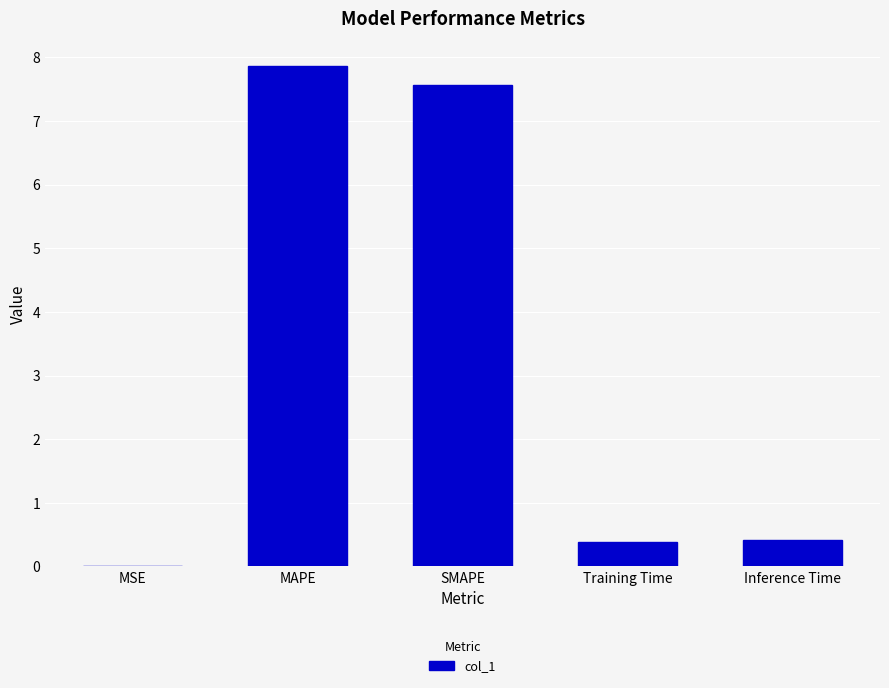

What is the sum of the values at MAPE and Inference Time?

8.3